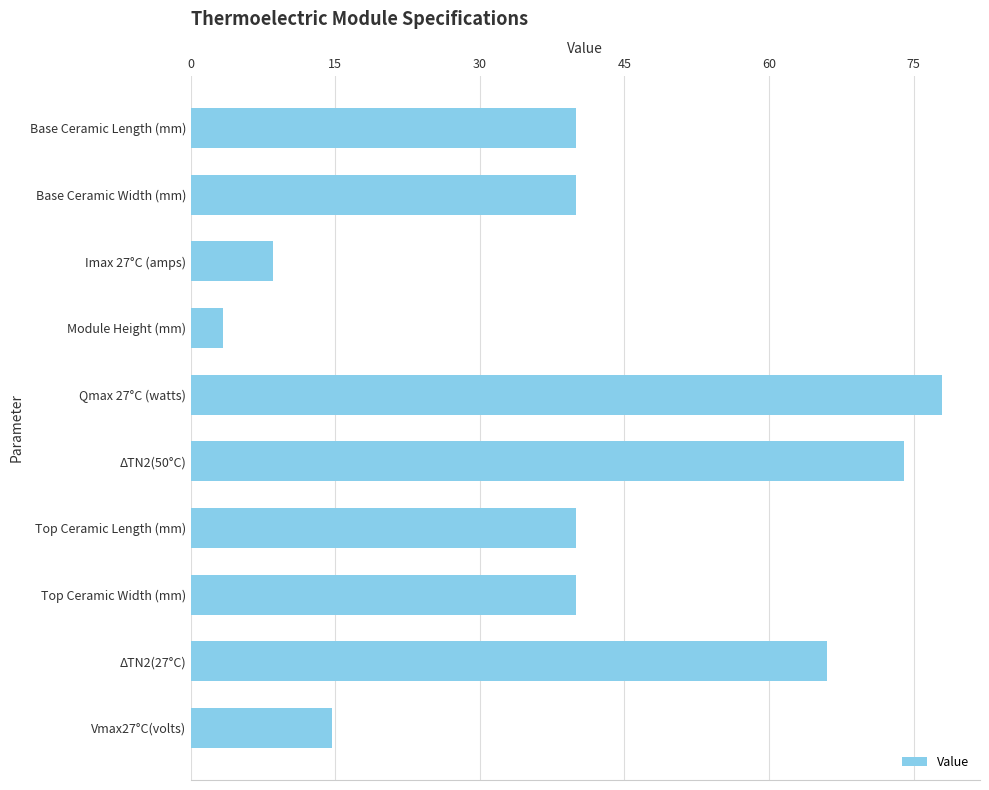

How many distinct data groups are displayed?

1